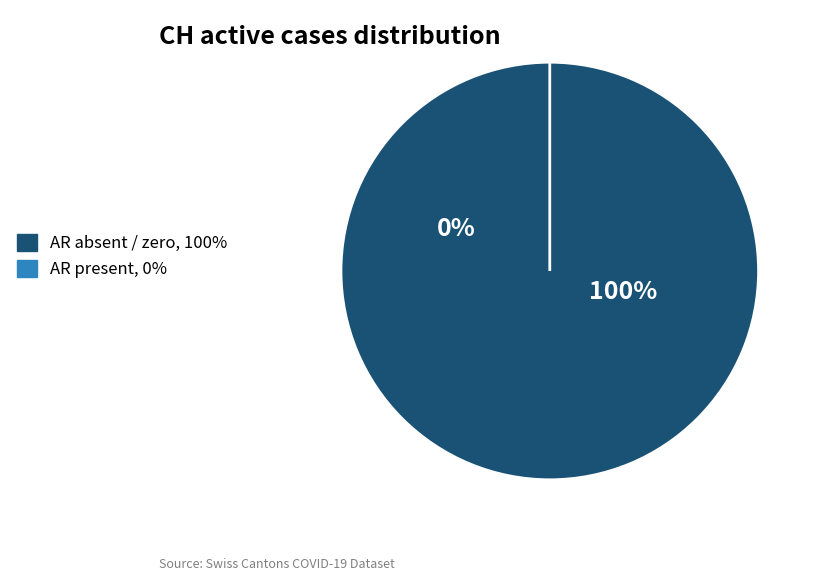

Is there any slice that represents more than half of the pie?

No